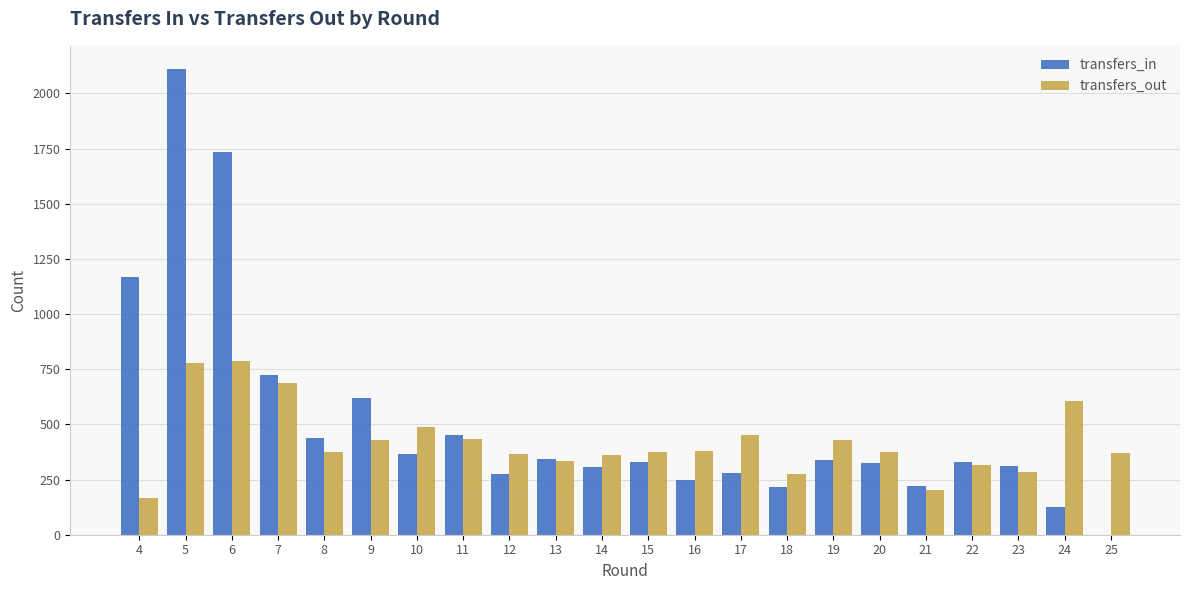

How many data points does each series have?

22